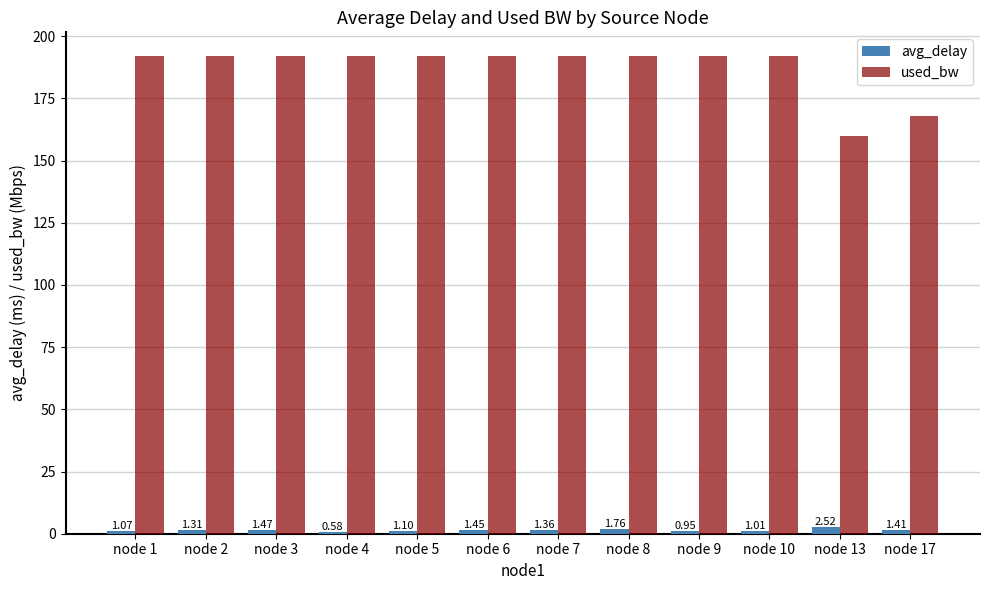

Are the bars horizontal?

No